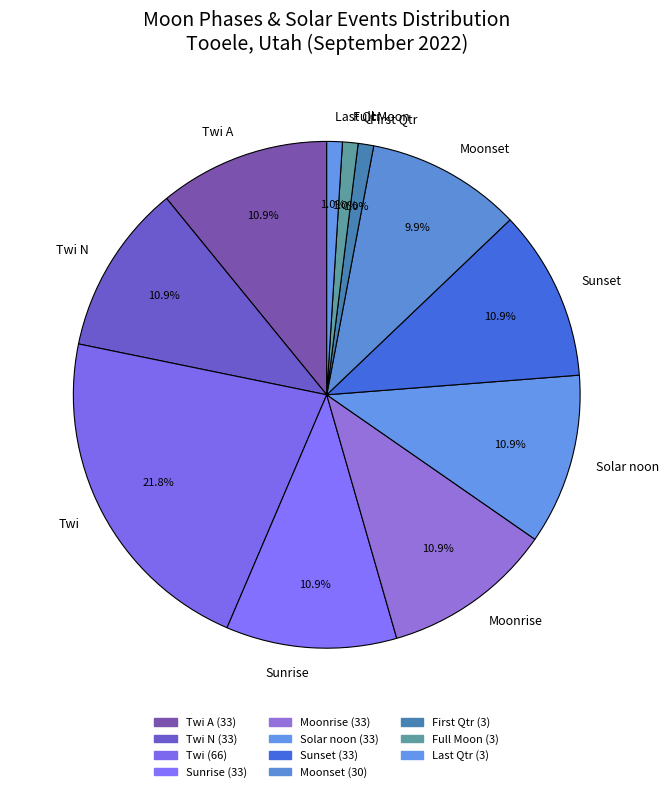

Is there a majority slice in this chart?

No